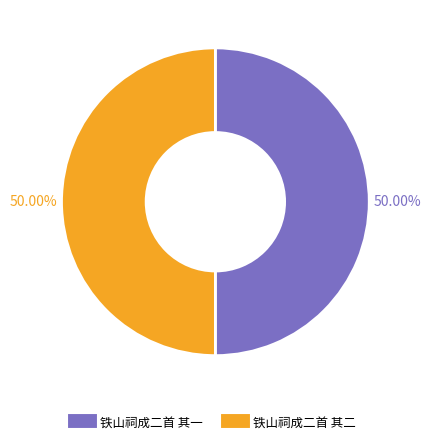

To the nearest percent, what is the average slice percentage?

50%